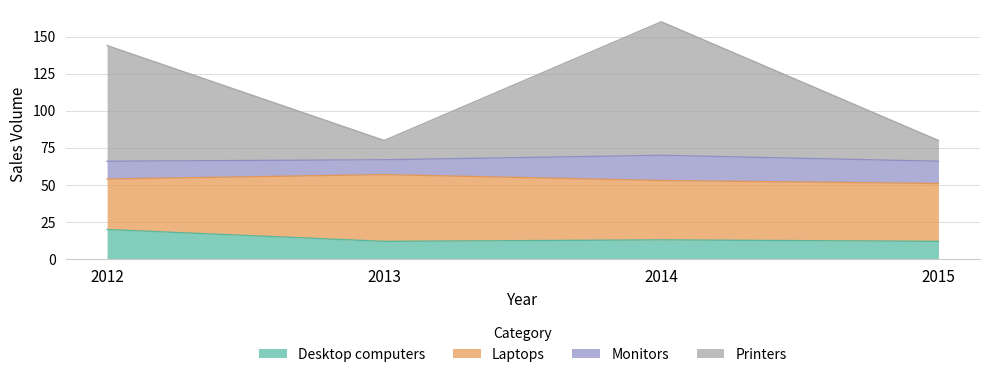

What is the average value of the Desktop computers series?

14